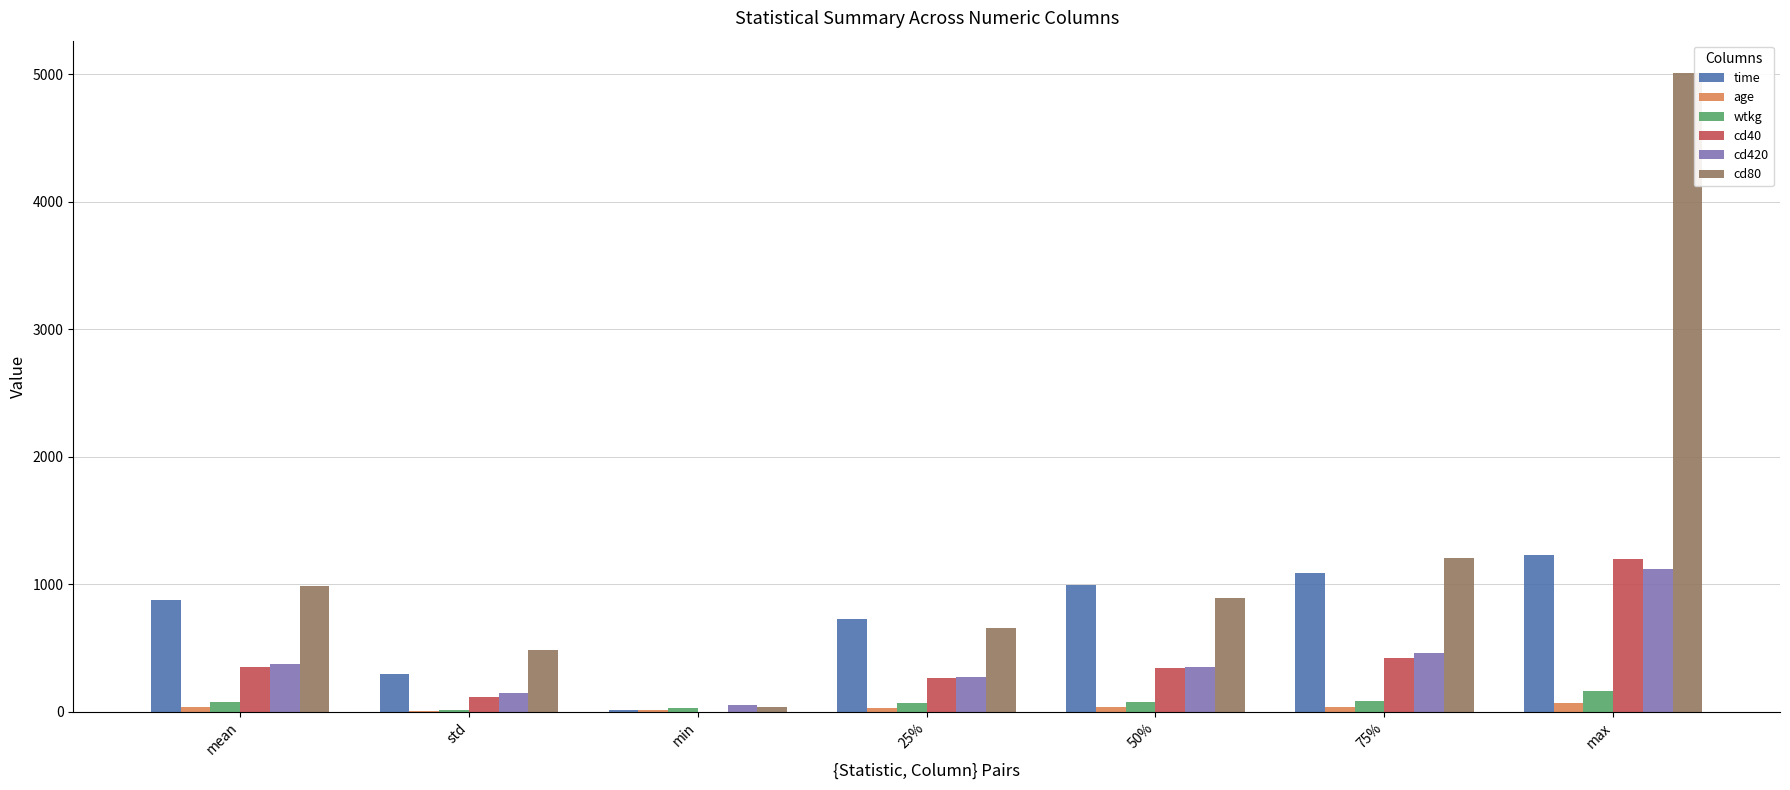

How many values in the wtkg series exceed 74?

4